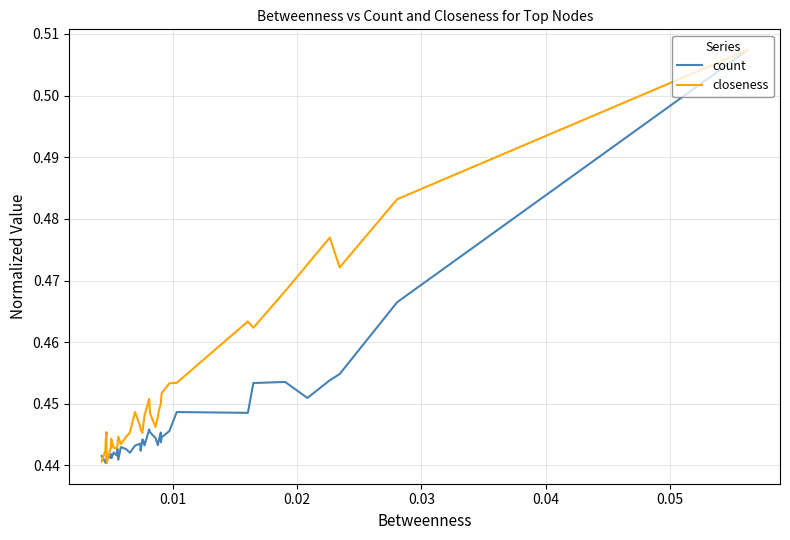

In count, how many points are higher than both neighbors (excluding endpoints)?

11